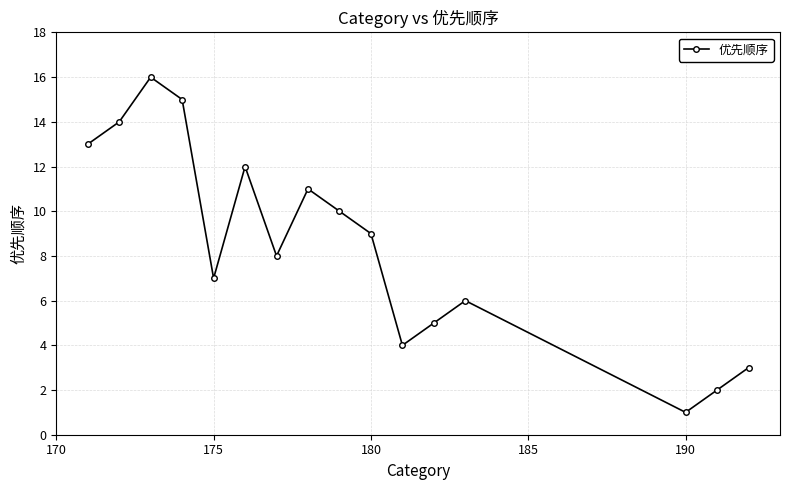

How many points are higher than both their immediate neighbors (excluding endpoints)?

4